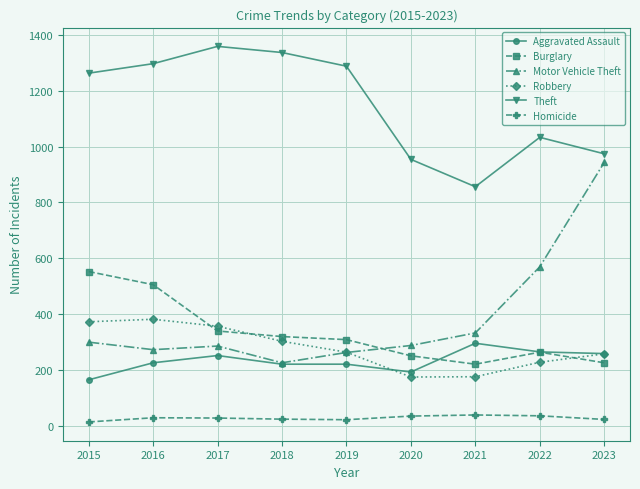

After their last crossing, which series has the higher values: Burglary or Aggravated Assault?

Aggravated Assault